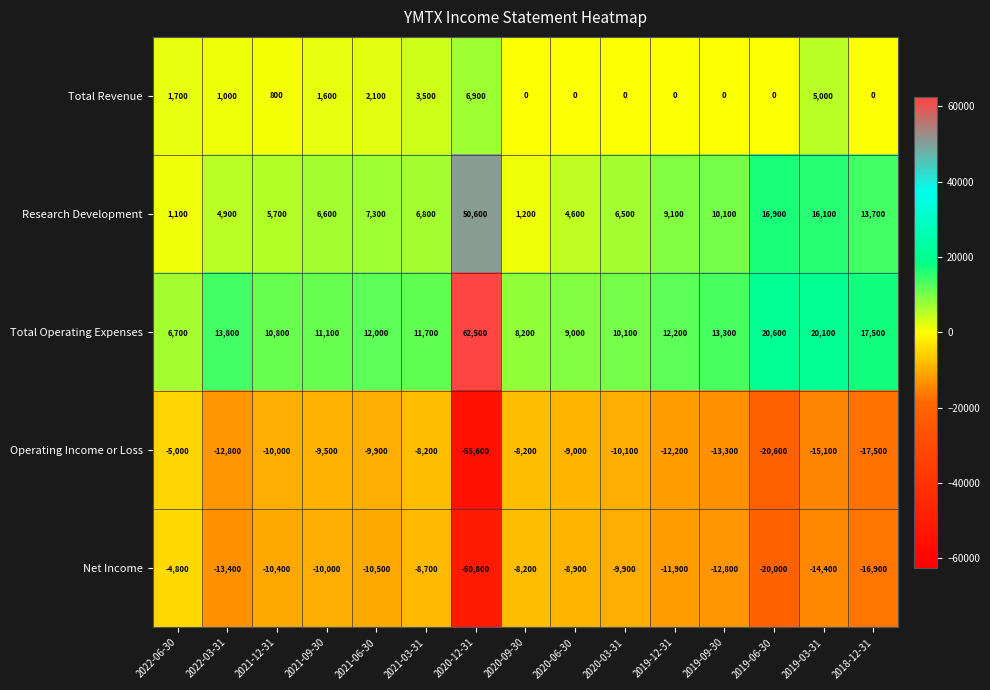

What is the difference between the maximum and minimum values in the Research Development series?

49500